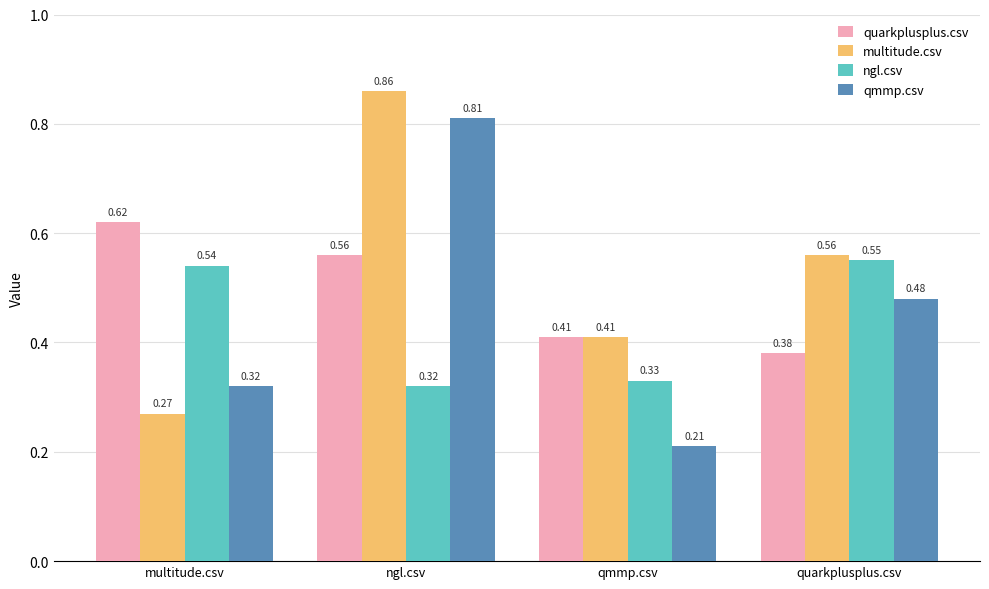

Which series changed the most between ngl.csv and qmmp.csv?

qmmp.csv